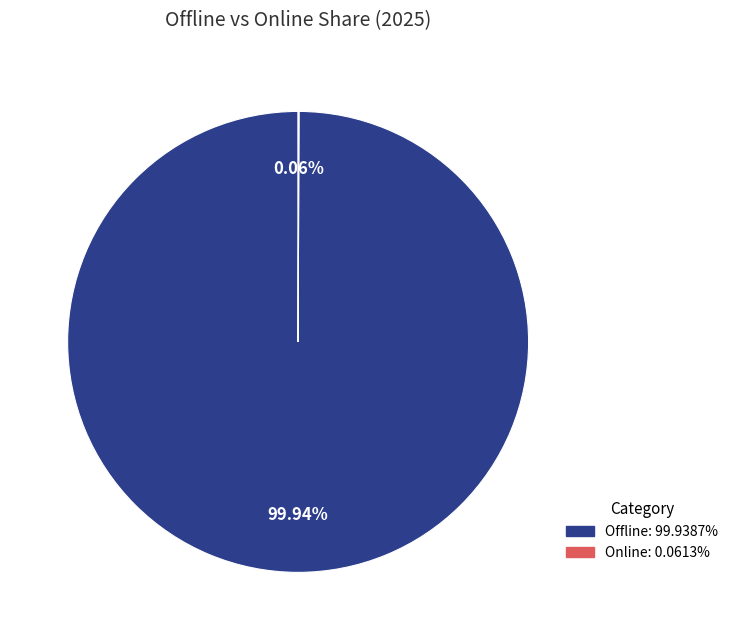

Does any single category account for the majority?

Yes